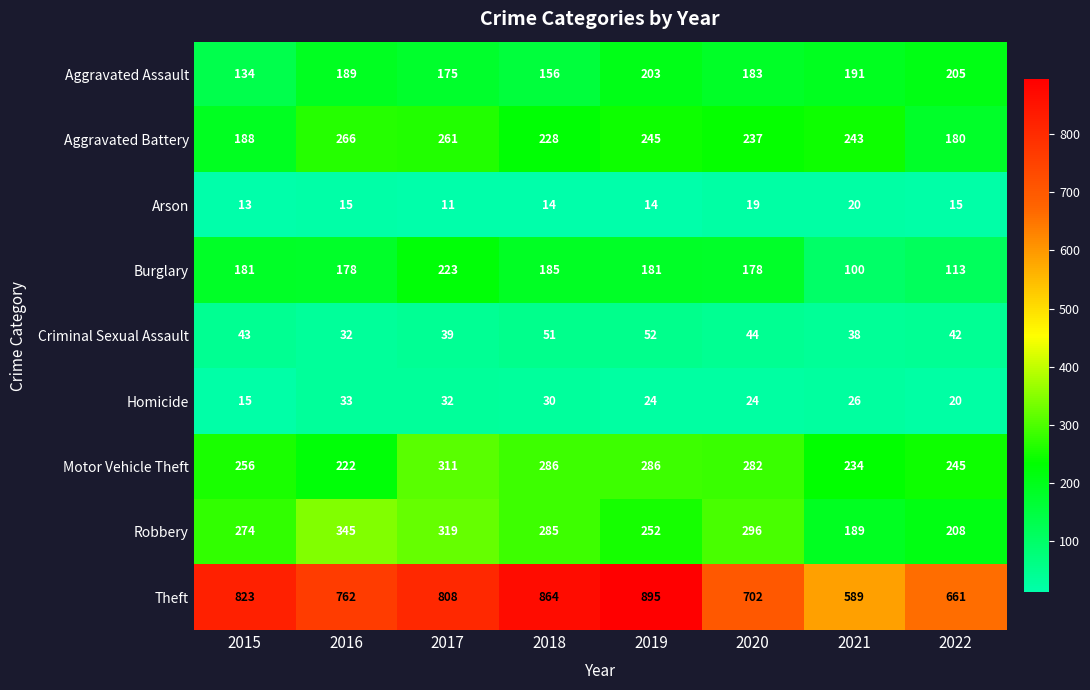

How many categories are shown in the chart?

8